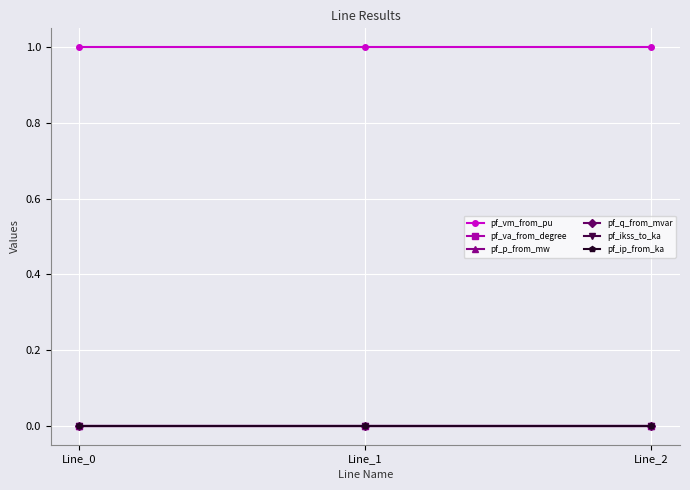

Reading right to left, transcribe all the data shown in this chart.

pf_vm_from_pu: Line_2=1.0	Line_1=1.0	Line_0=1.0
pf_va_from_degree: Line_2=-0.0	Line_1=-0.0	Line_0=-0.0
pf_p_from_mw: Line_2=0.0	Line_1=-0.0	Line_0=0.0
pf_q_from_mvar: Line_2=0.0	Line_1=0.0	Line_0=0.0
pf_ikss_to_ka: Line_2=0.0	Line_1=0.0	Line_0=0.0
pf_ip_from_ka: Line_2=0.0	Line_1=0.0	Line_0=0.0